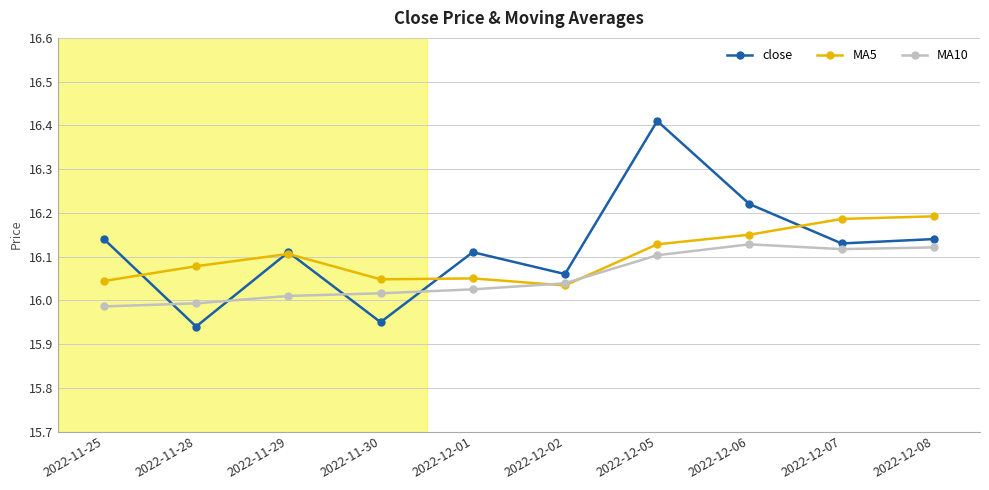

How many lines are shown in the chart?

3